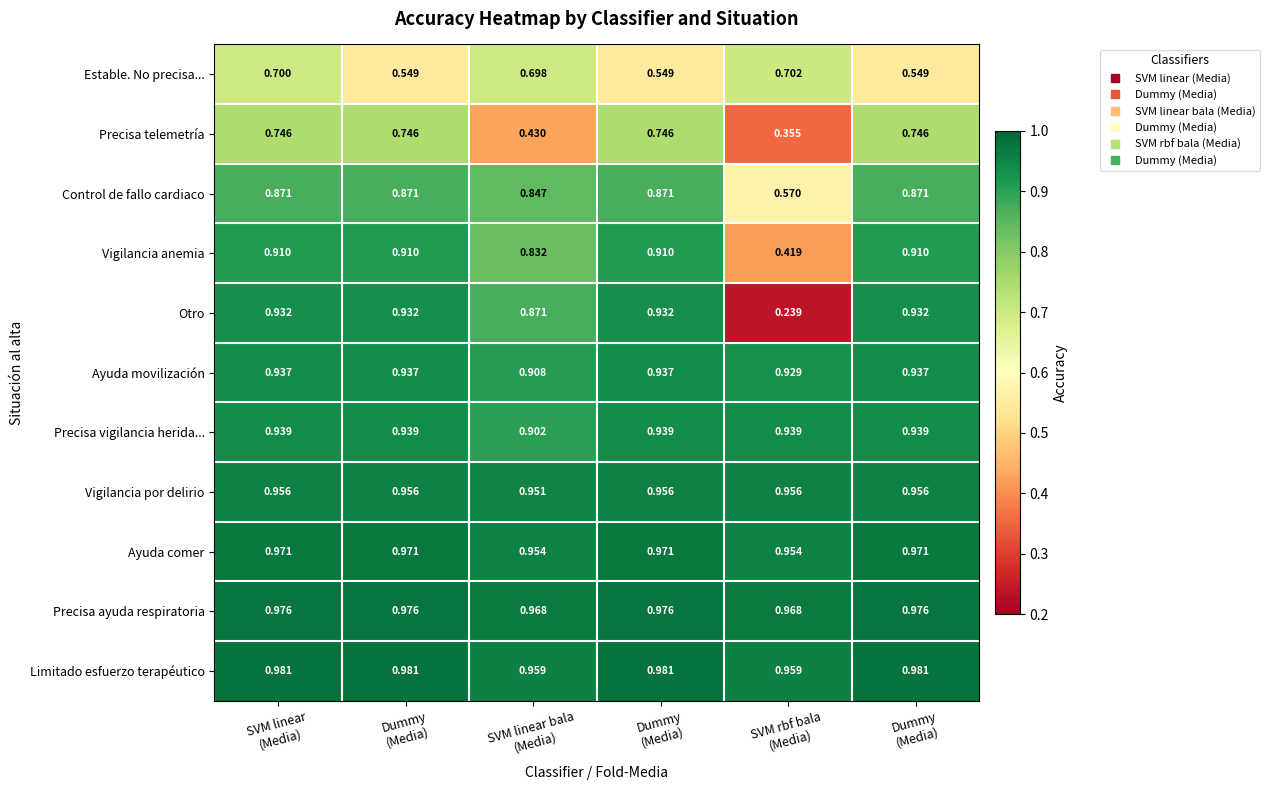

Which category has the highest value across all series?

SVM linear
(Media)